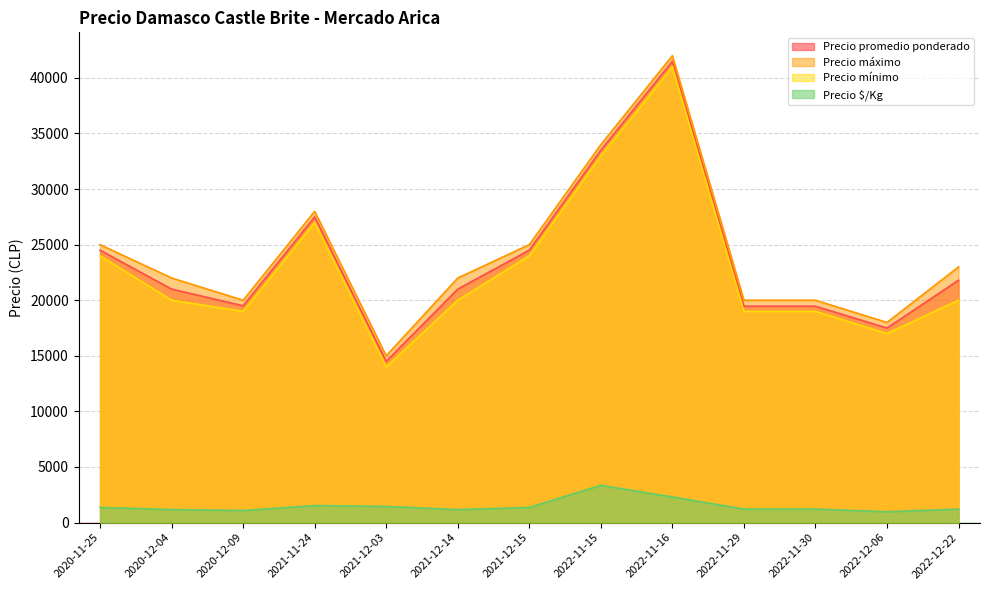

What is the sum of all Precio promedio ponderado values?

305724